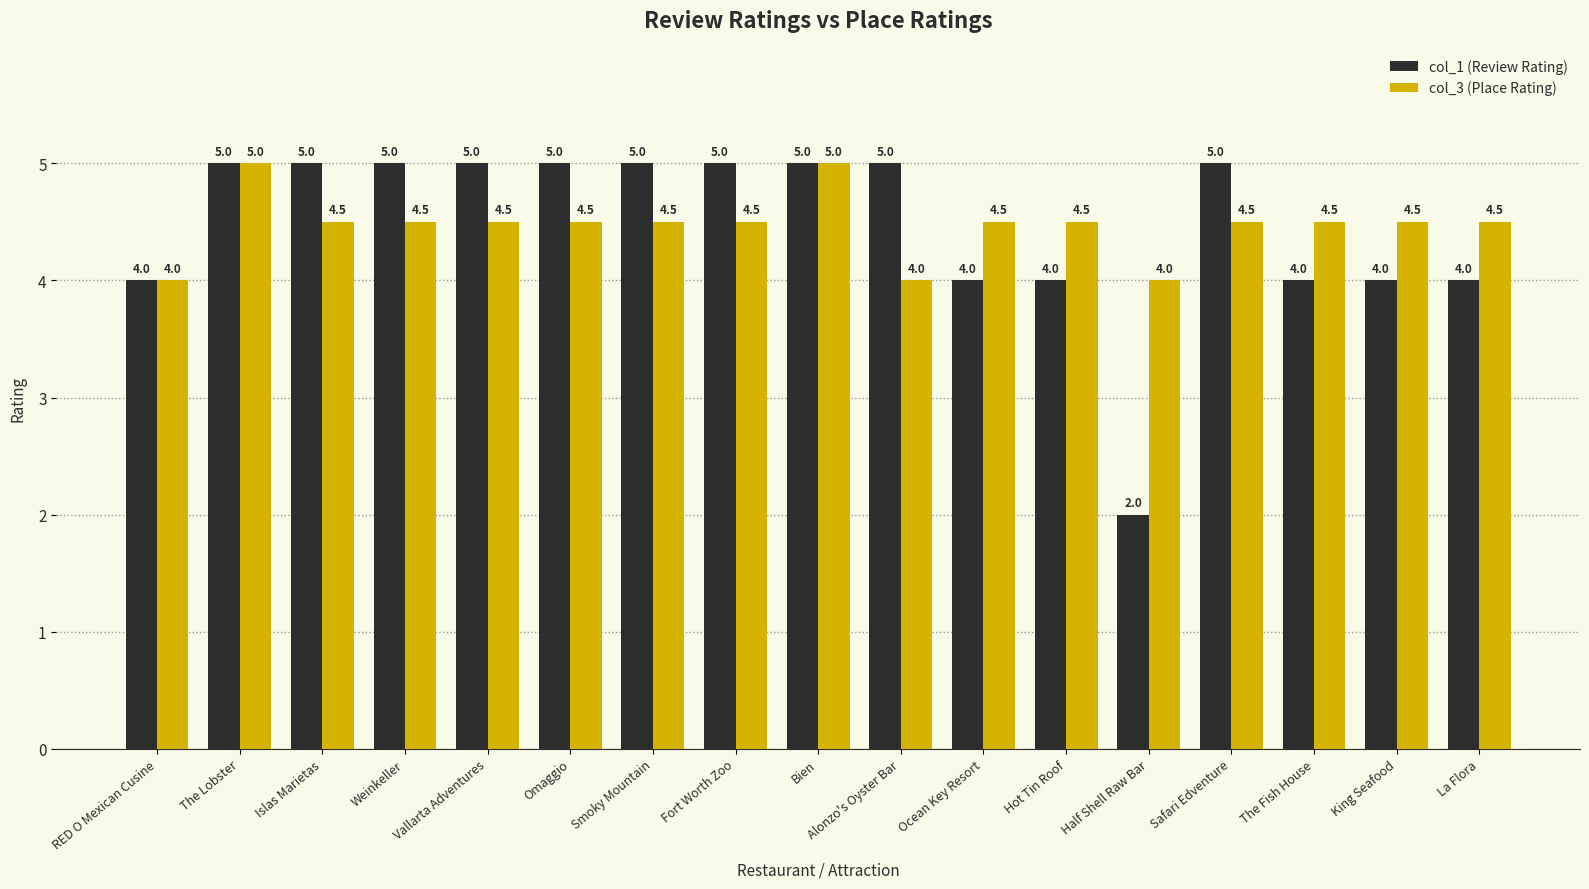

The col_1 (Review Rating) series shows 6.2 at The Fish House. True or false?

False